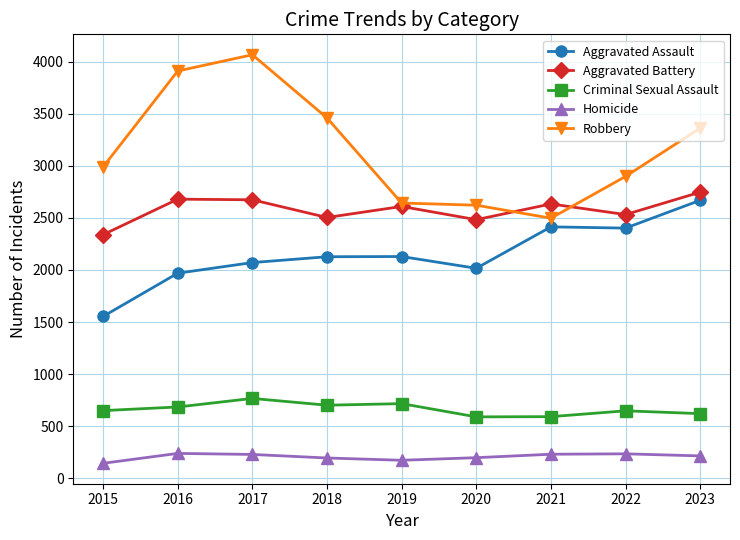

What is the greatest value displayed?

4067